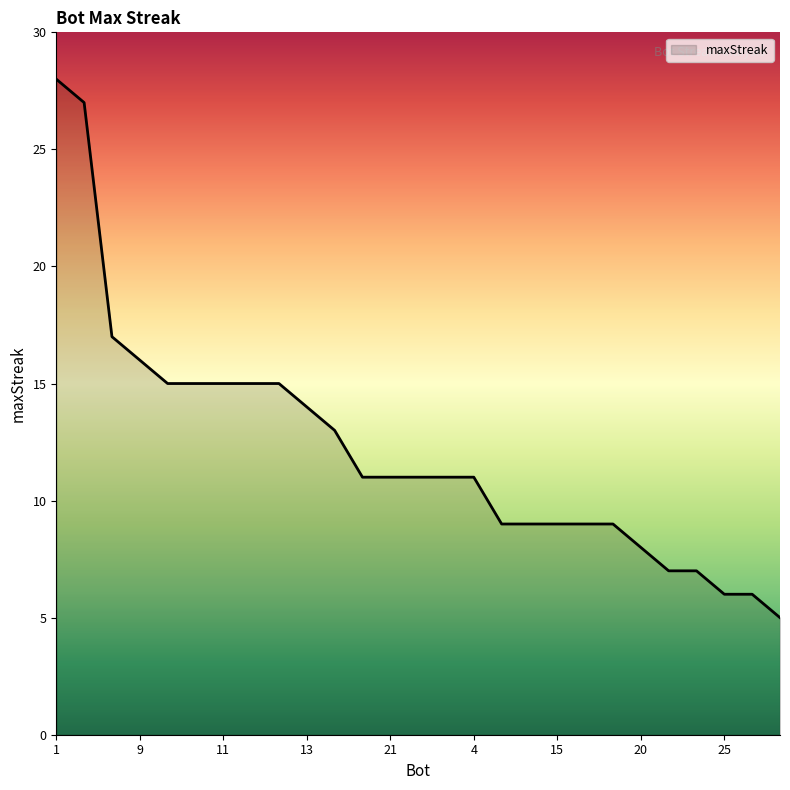

What is the maximum value shown in the chart?

28